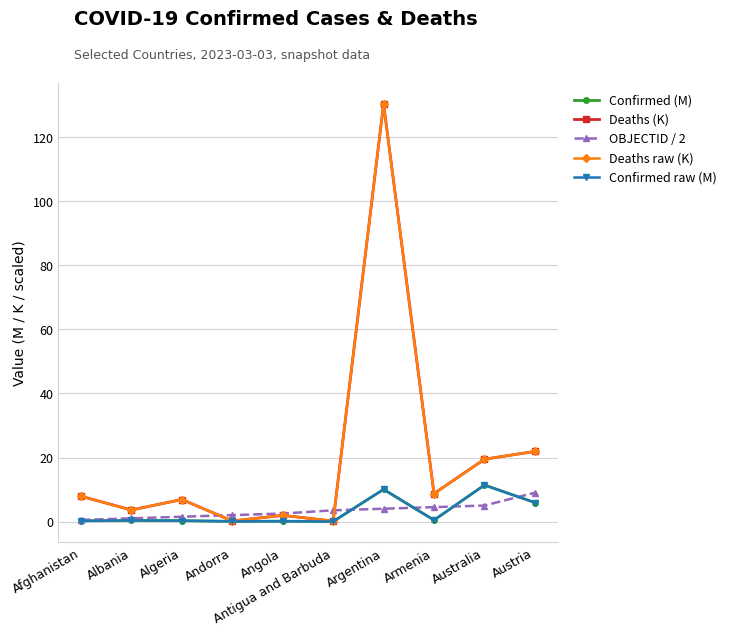

How many lines are shown in the chart?

5